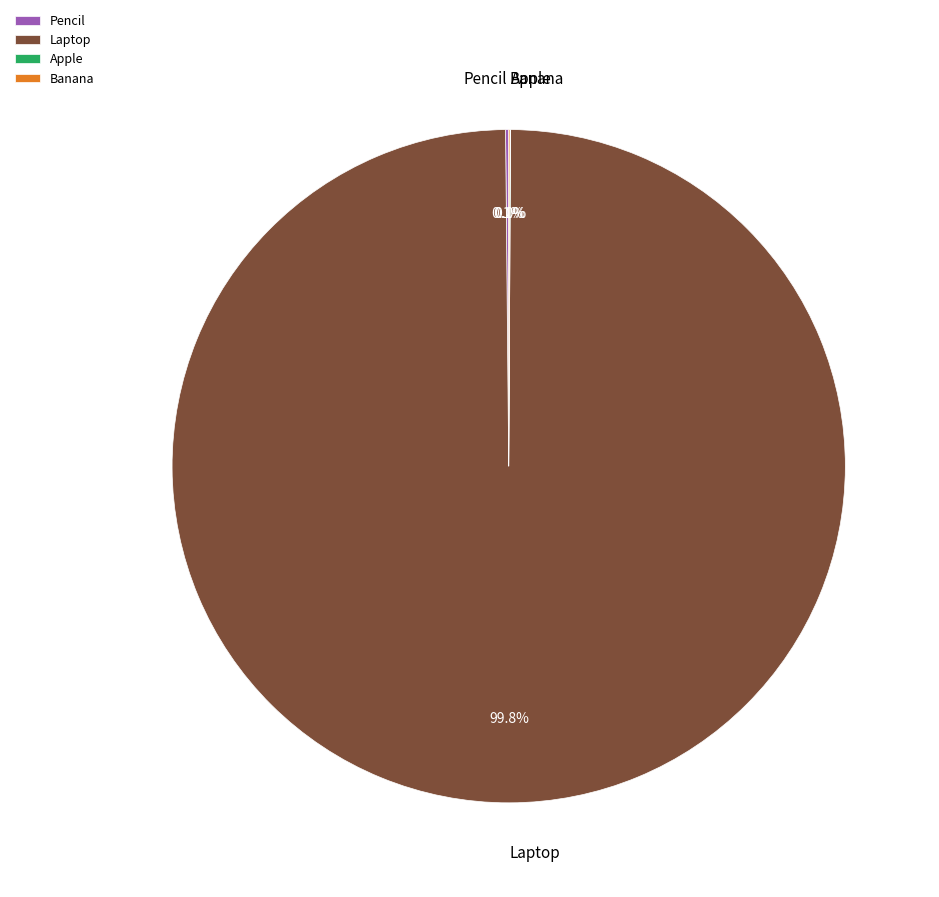

Which slice is the largest?

Laptop